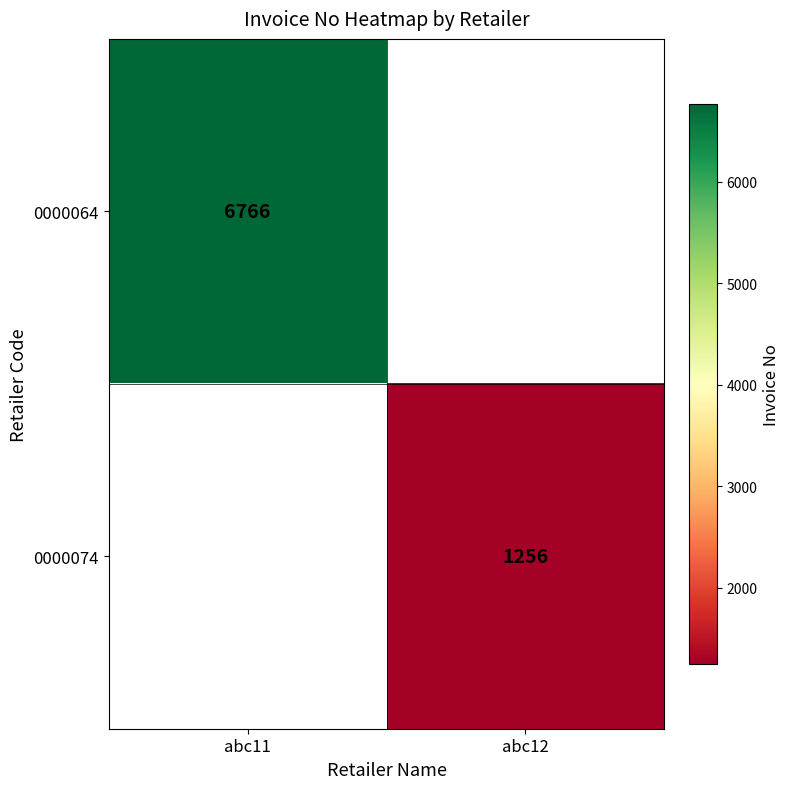

The 0000074 series shows 1256 at abc12. True or false?

True